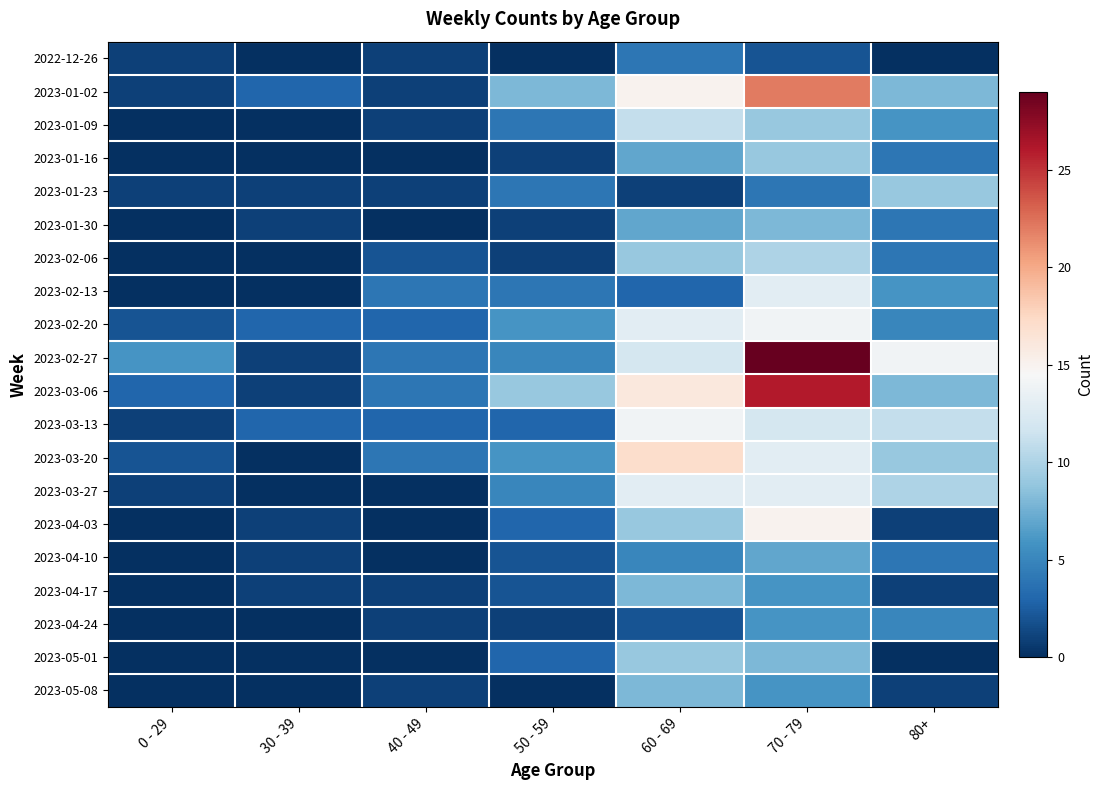

Which series has the largest range (max minus min)?

2023-02-27